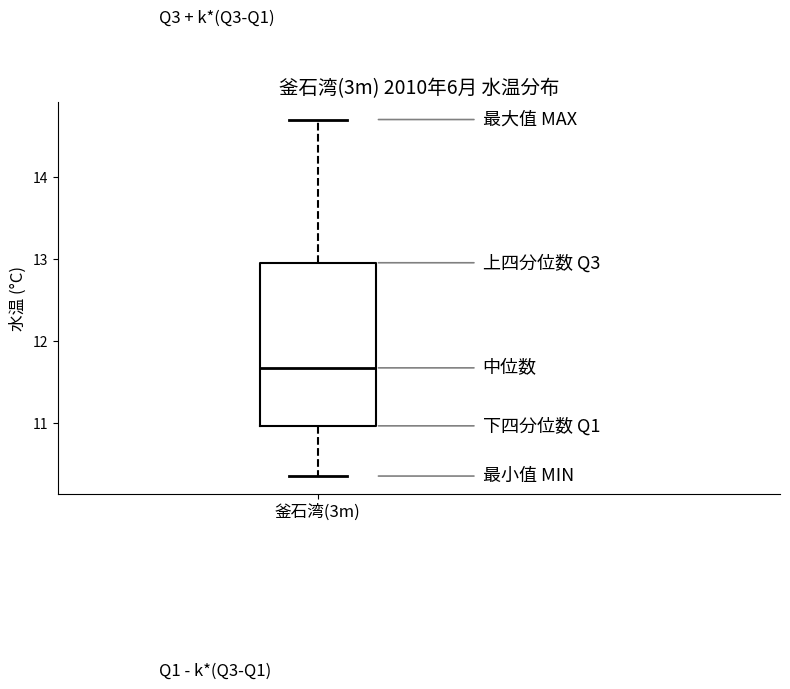

Transcribe this box plot: give where the median line is, the range the box spans, and where the two whiskers end, as read against the y-axis. The values are not printed on the chart, so give them approximately, as read against the axis.

median 11.7, box 11.0 to 13.0, whiskers 10.4 to 14.7